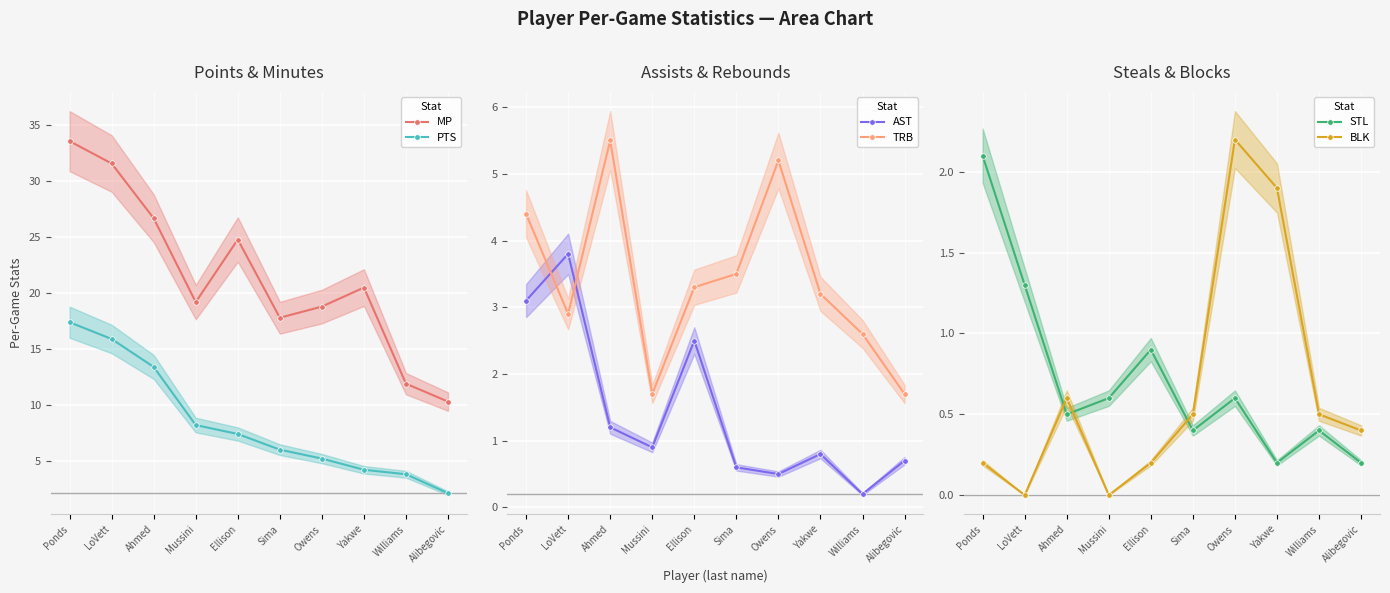

Is it true that PTS equals 3.2 at Alibegovic?

False